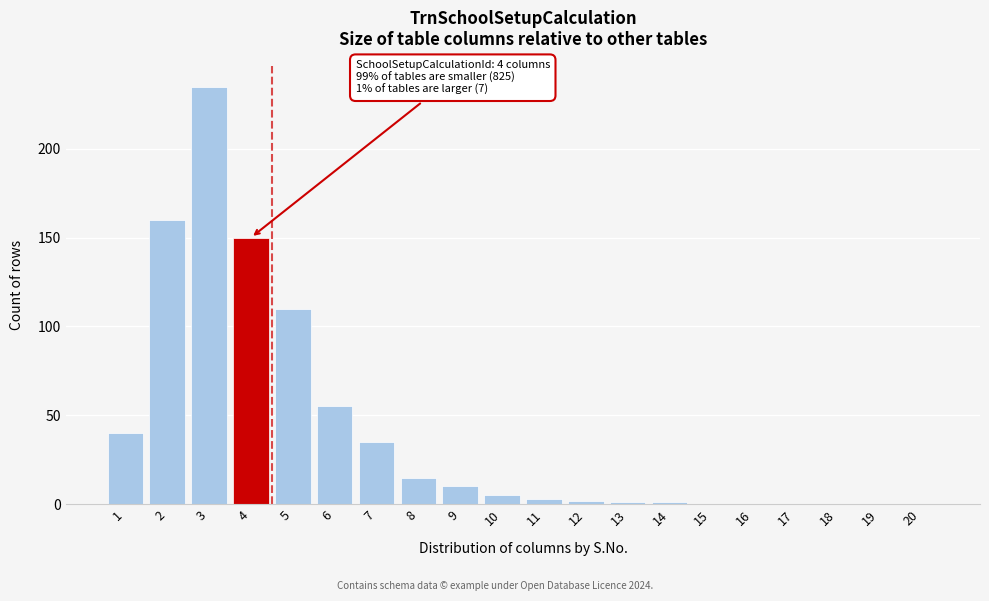

Reading left to right, what are all the values shown in this chart?

1=40	2=160	3=235	4=150	5=110	6=55	7=35	8=15	9=10	10=5	11=3	12=2	13=1	14=1	15=0	16=0	17=0	18=0	19=0	20=0